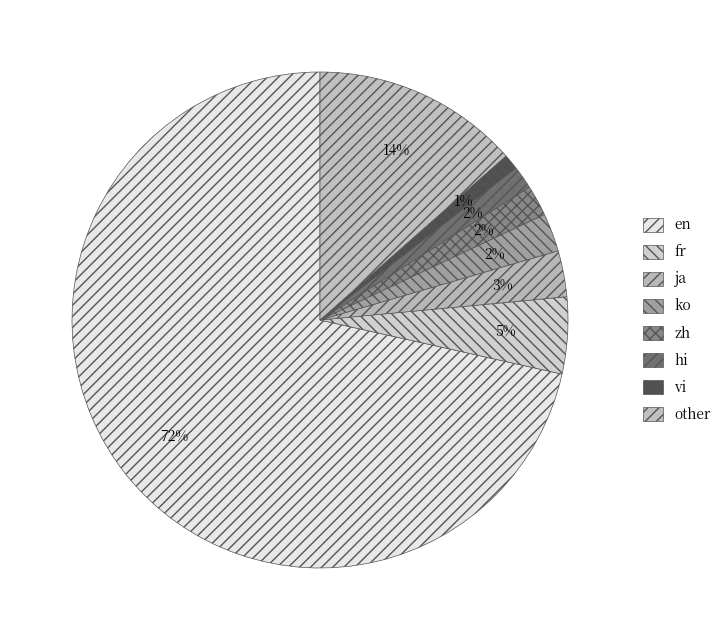

Count the number of slices in the pie.

8